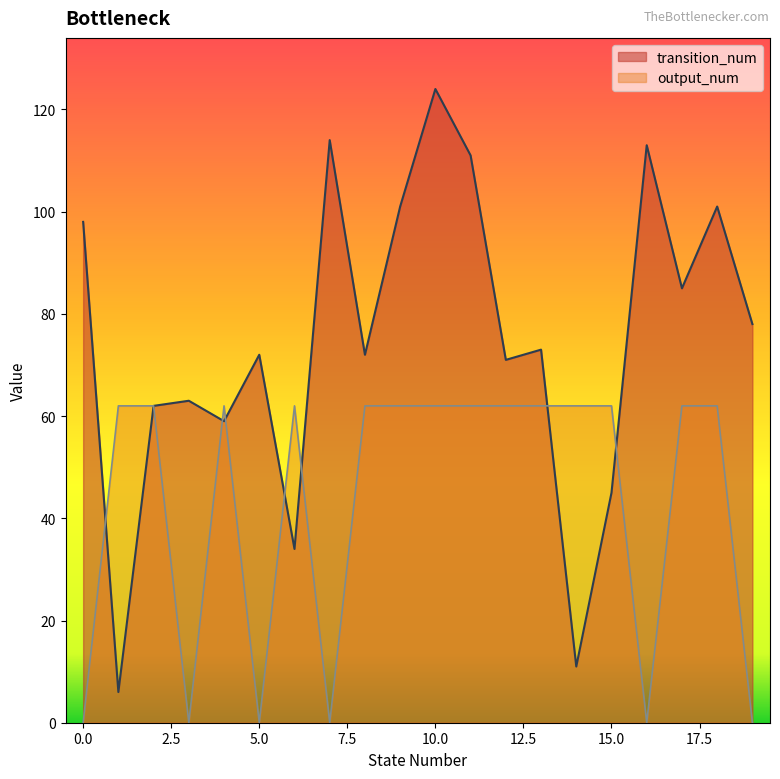

Which series changed the most between 10 and 19?

output_num